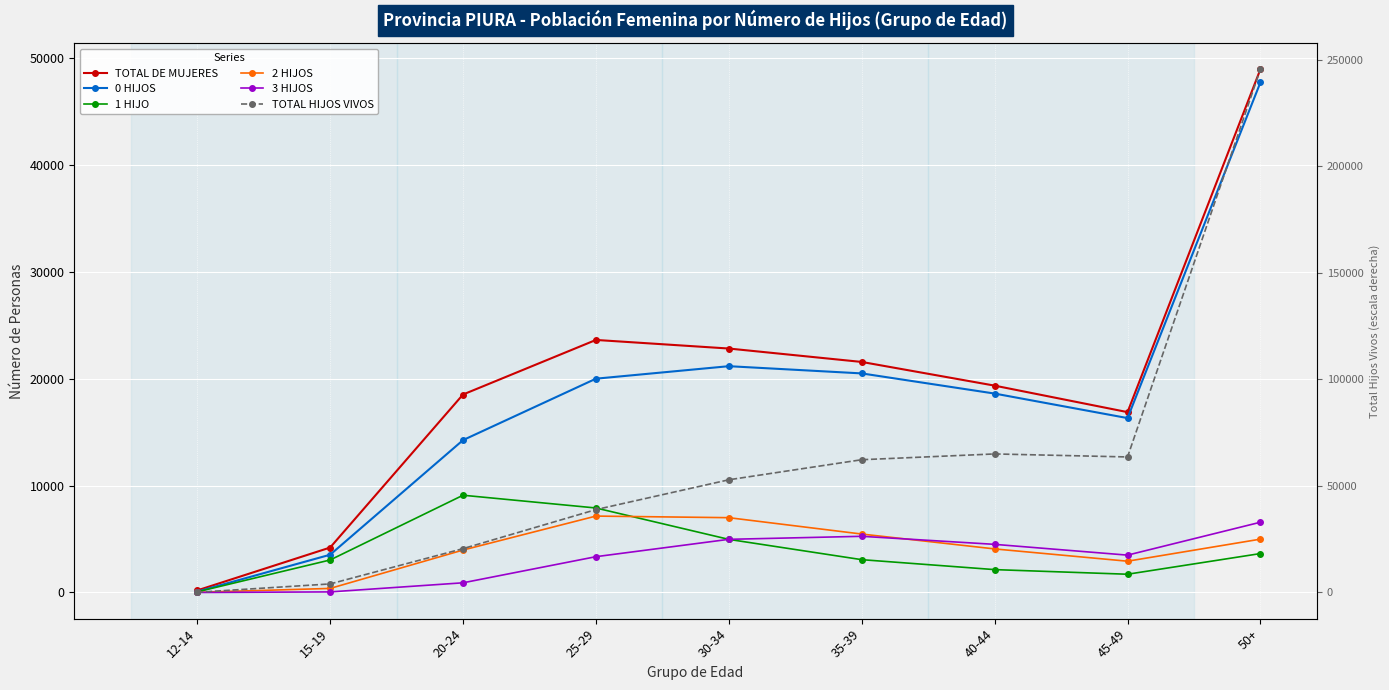

What position from the right is 50+?

1